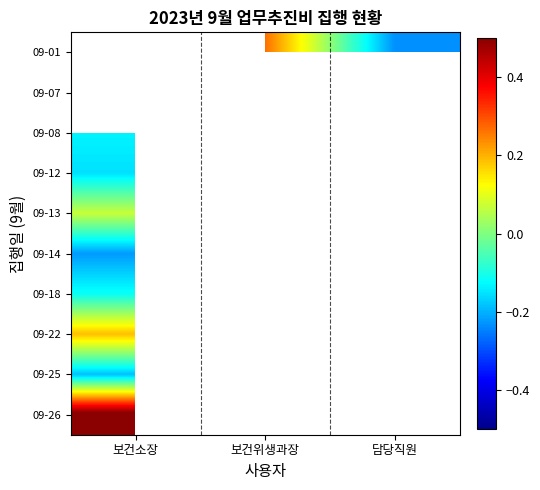

What is the smallest value displayed?

-0.2